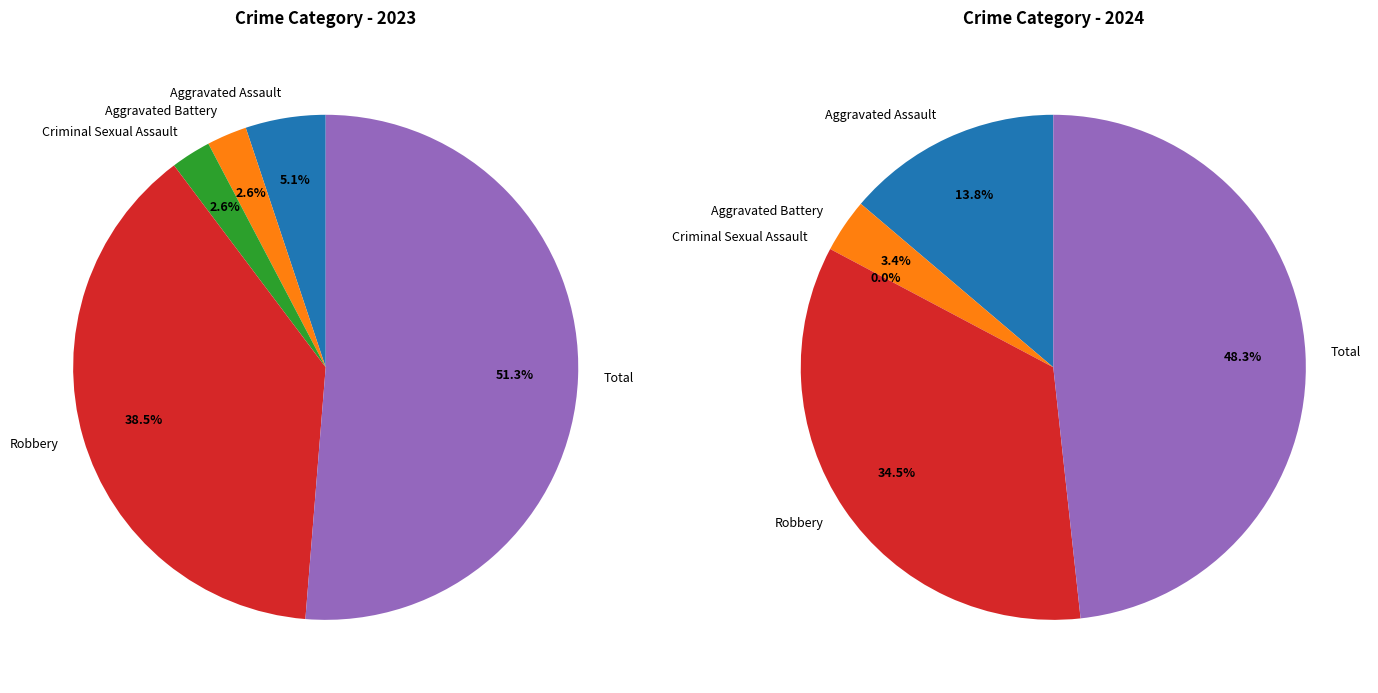

To the nearest percent, what portion does Total represent?

51%